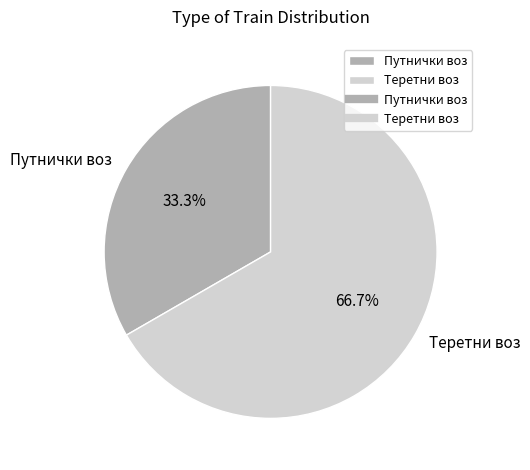

What is the ratio of the value at Путнички воз to the value at Теретни воз?

0.5